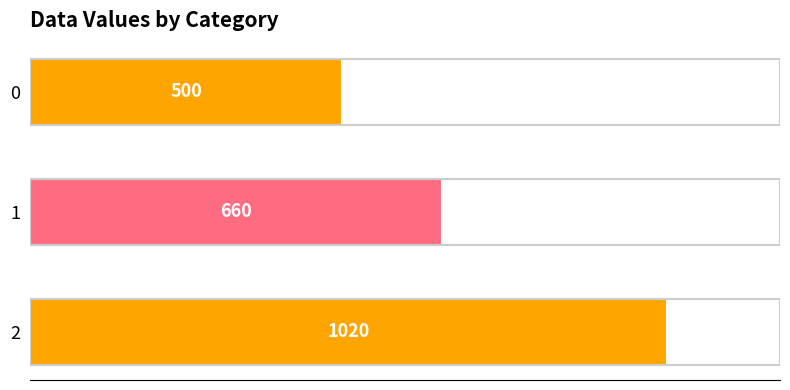

Does the chart contain stacked bars?

No